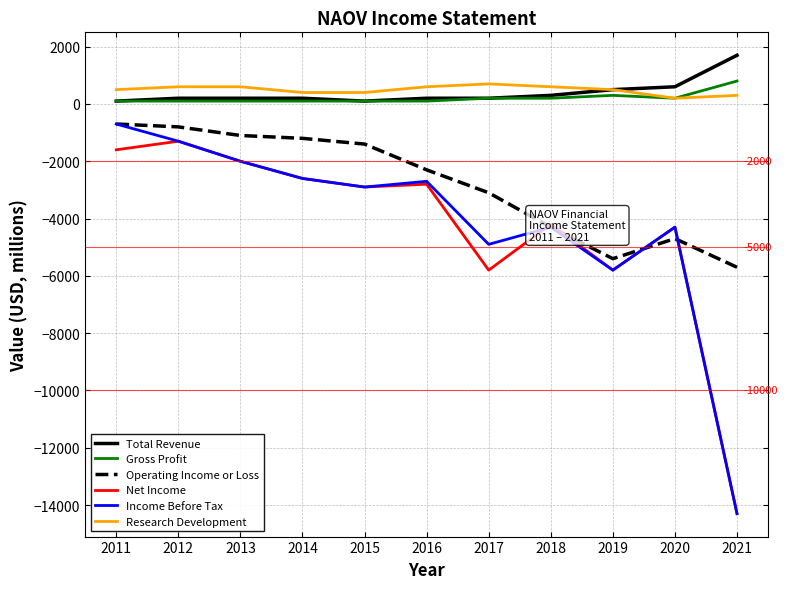

True or false: Total Revenue and Operating Income or Loss cross at least once.

False